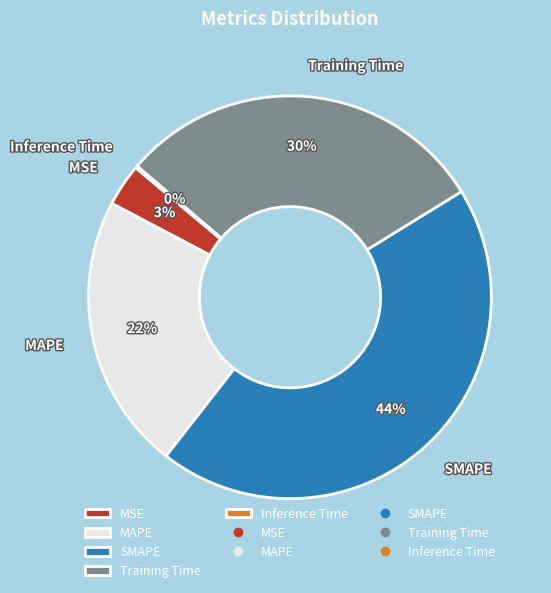

True or false: SMAPE accounts for 44% of the total.

True